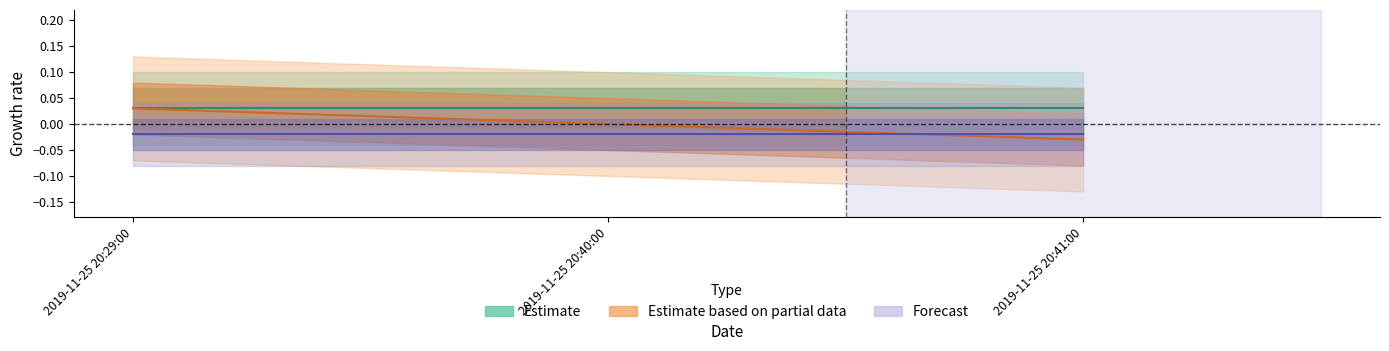

Is the value of Estimate based on partial data at 2019-11-25 20:40:00 greater than the value of Estimate at 2019-11-25 20:41:00?

No